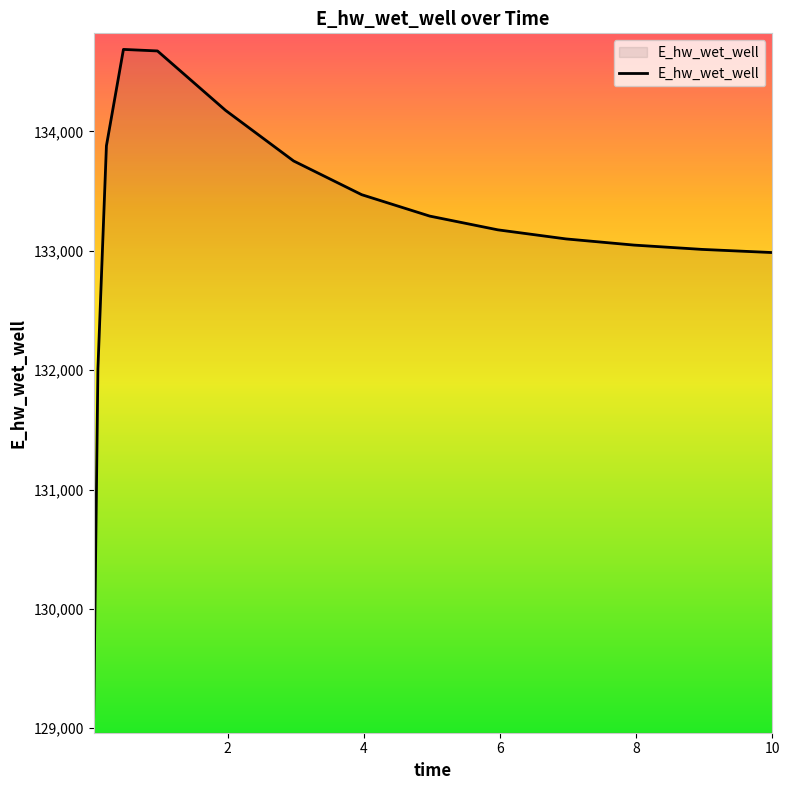

What is the maximum value shown in the chart?

134686.2